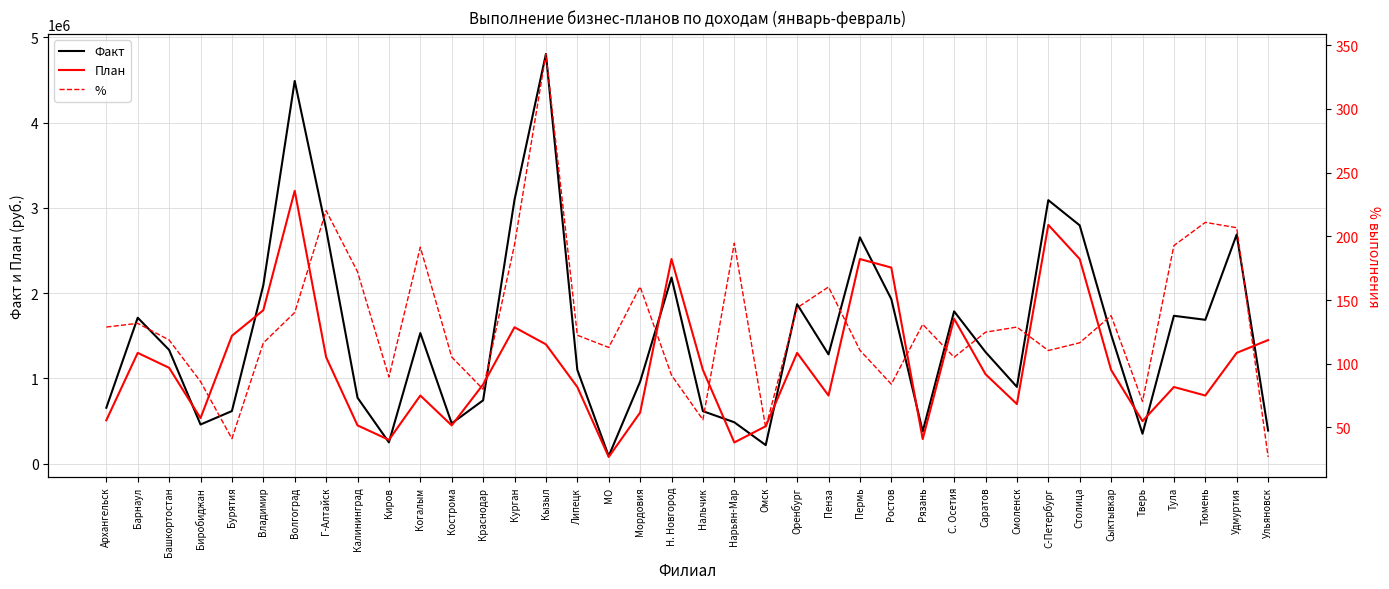

At which category does % reach its first local valley?

Бурятия